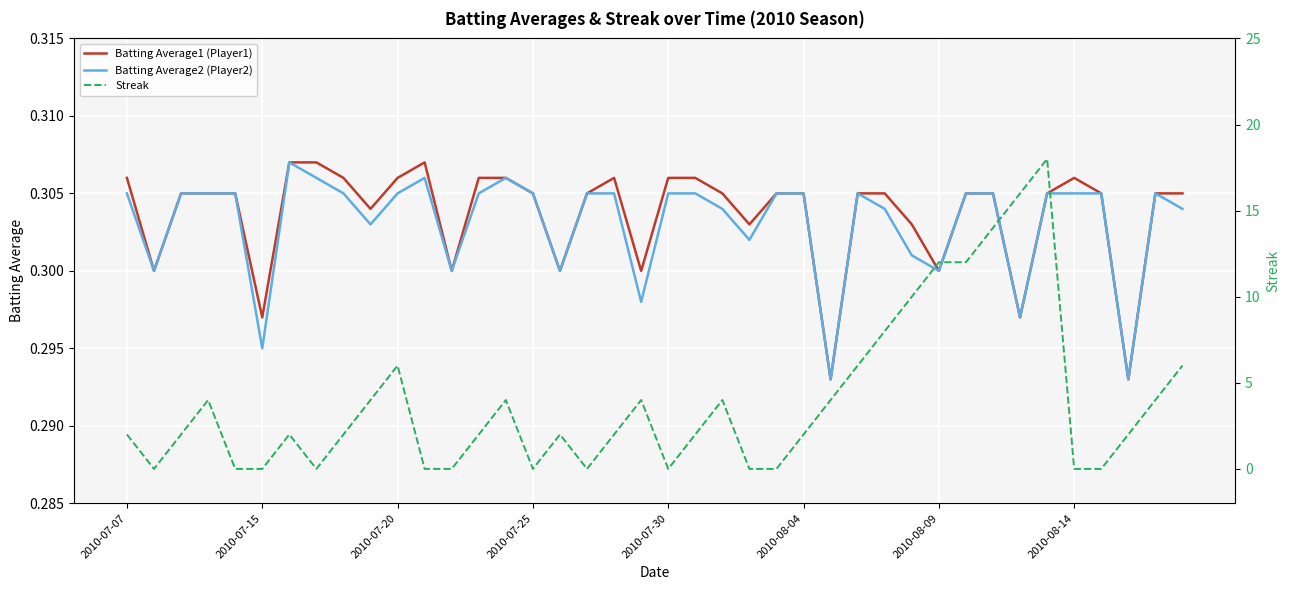

Is this an area chart (filled region under the line)?

No